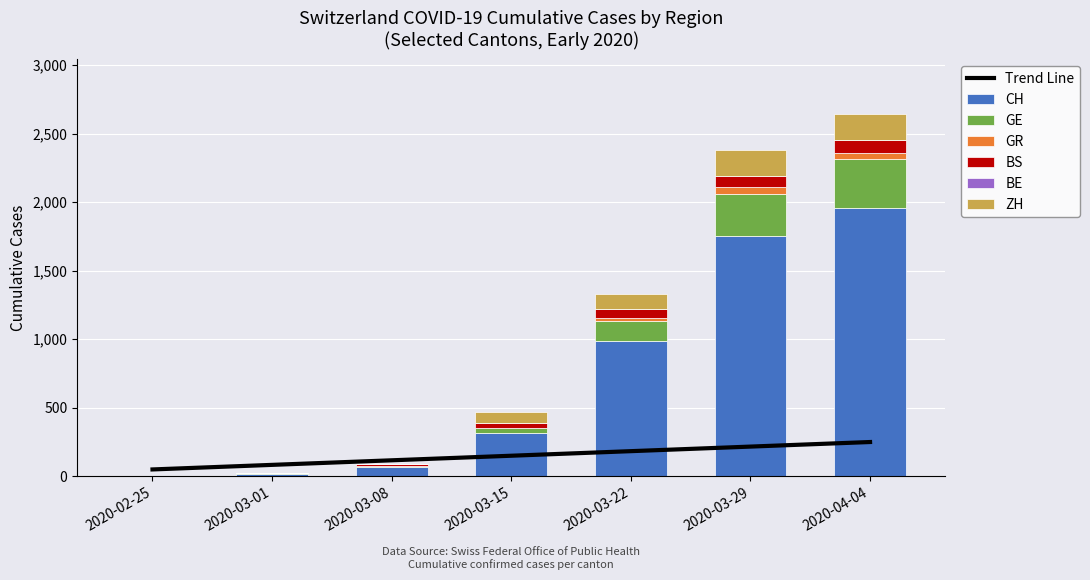

The value of GR at 2020-02-25 is 0. True or false?

True